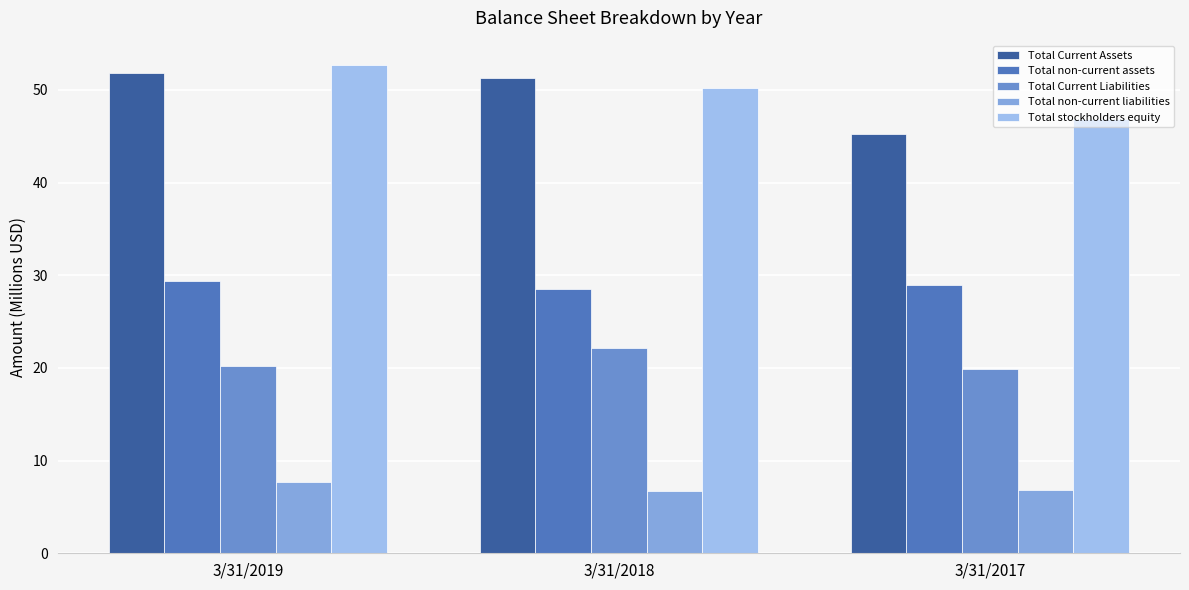

What is the average value of the Total non-current assets series?

29.0